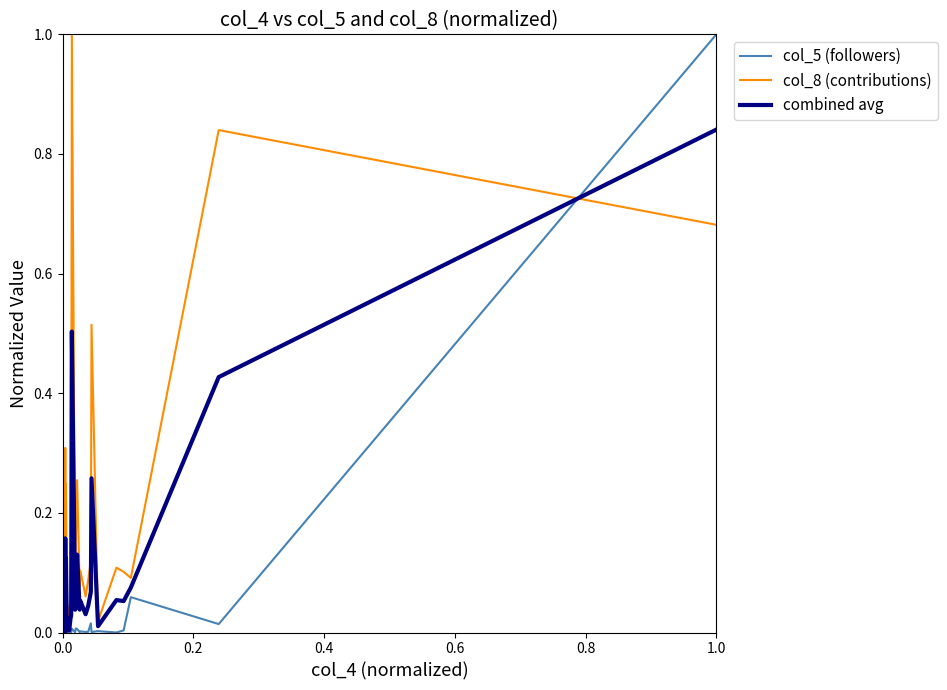

At how many categories does at least one series exceed 0?

40